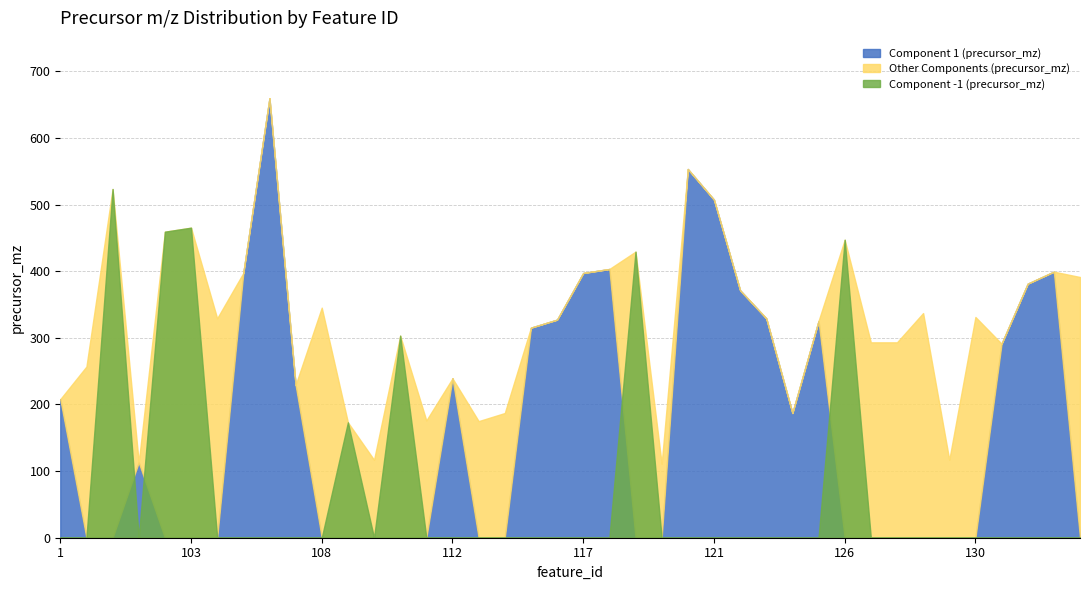

The component_other series shows 293.2 at 127. True or false?

True